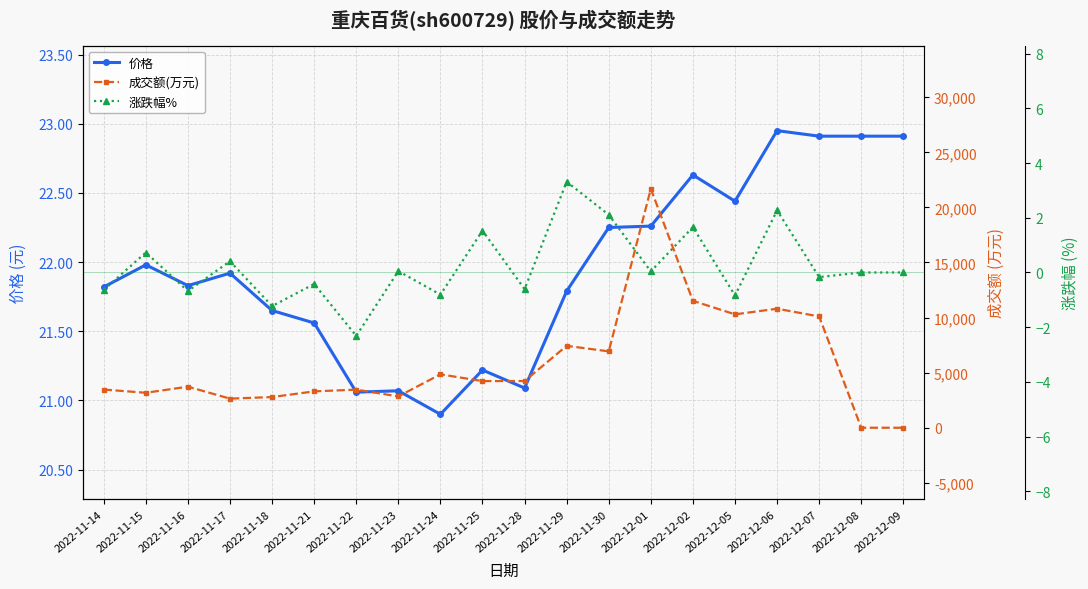

True or false: 价格 and 涨跌幅% intersect in this chart.

False